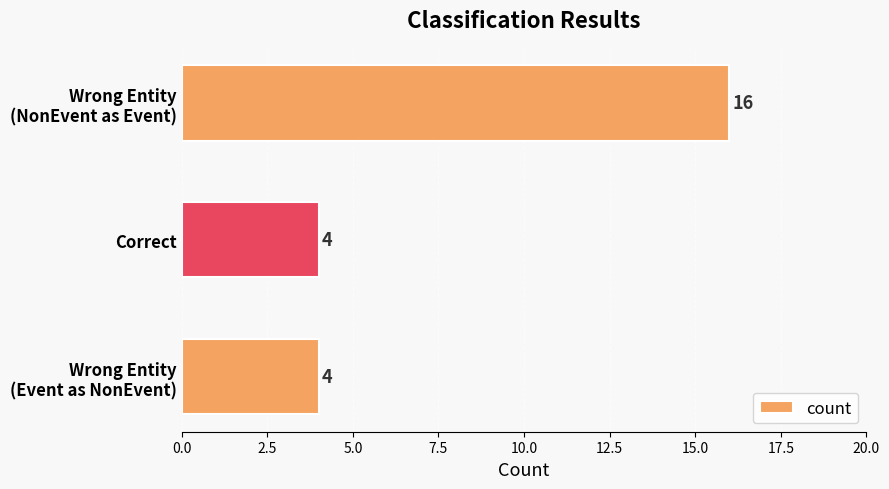

The value at Correct is 4. True or false?

True